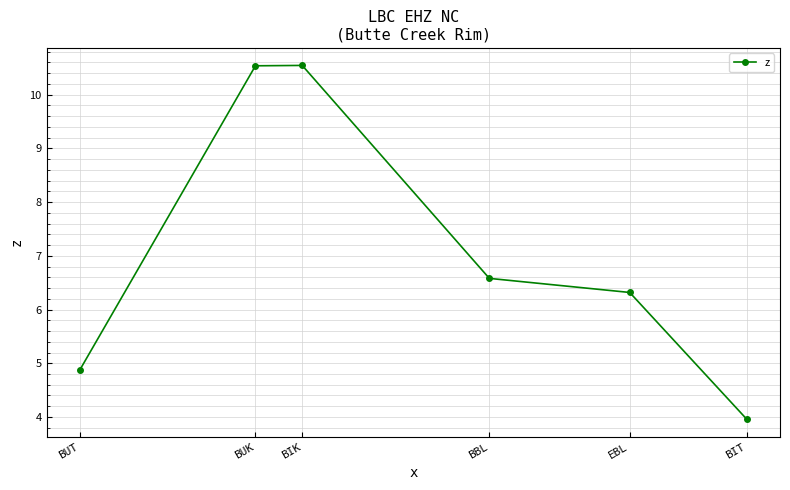

The chart shows a value of 4.0 at BIT. True or false?

True